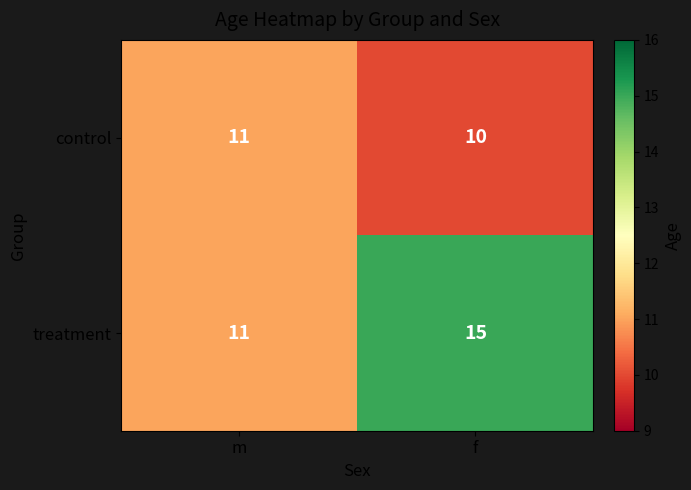

Reading right to left, list all the values displayed in this chart.

control: 10	11
treatment: 15	11